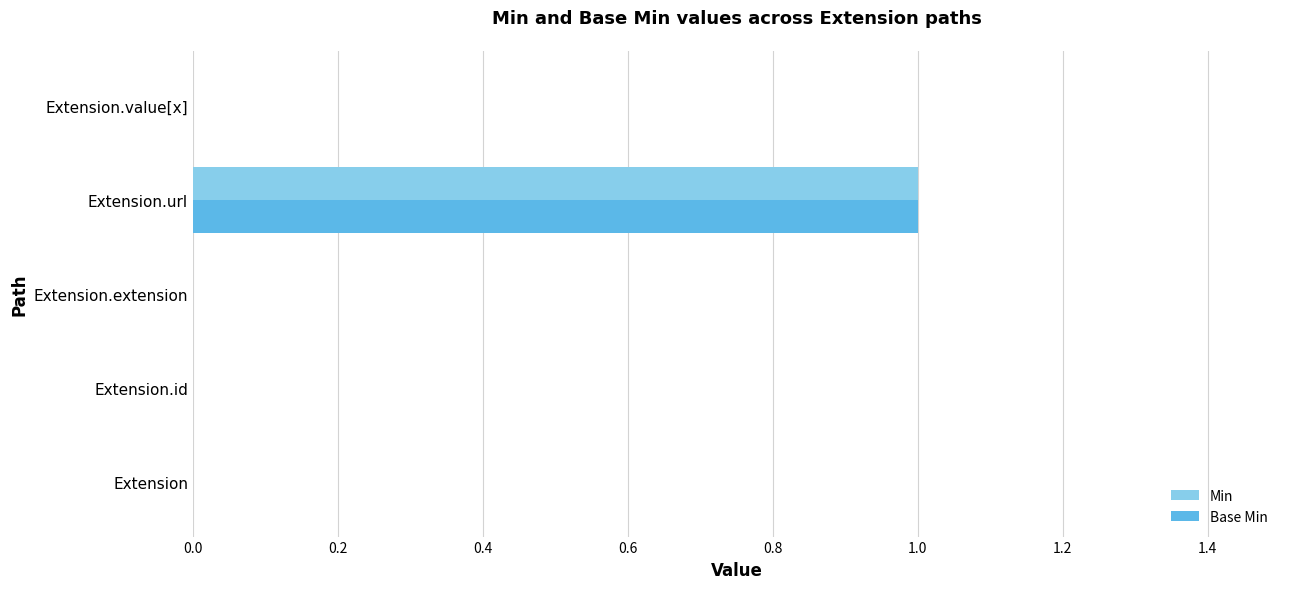

True or false: Min has a value of 0 at Extension.id.

True